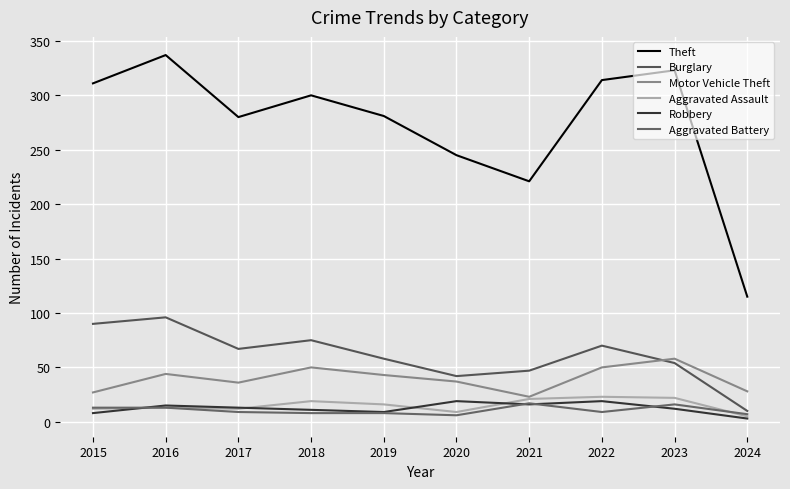

True or false: Theft and Robbery cross at least once.

False